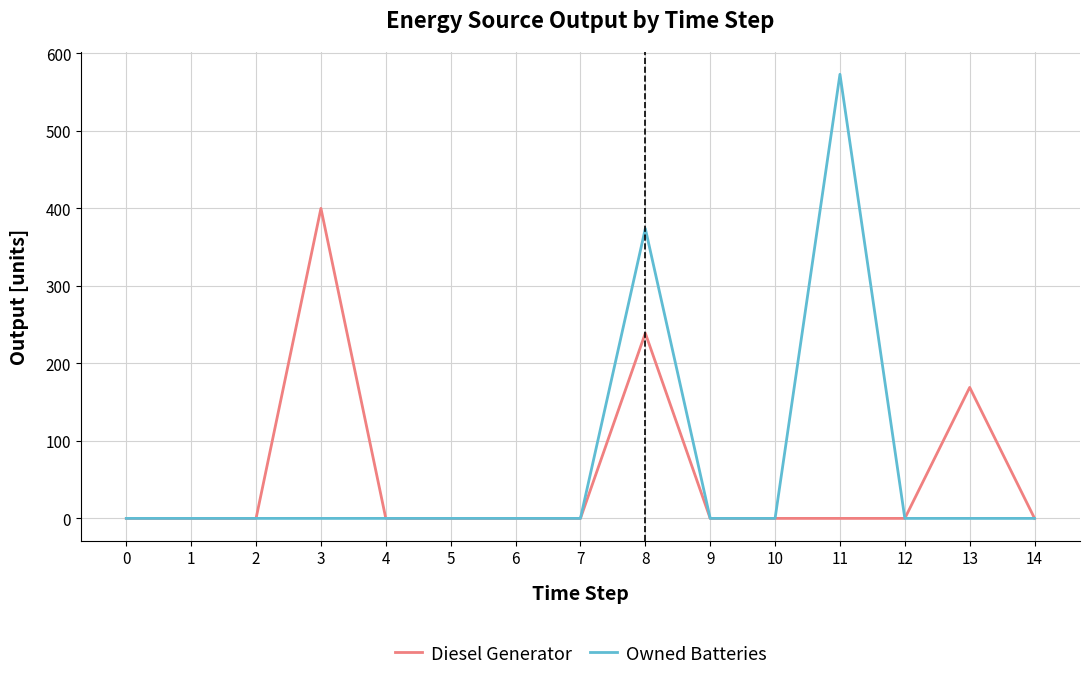

Reading left to right, transcribe all the data shown in this chart.

Diesel Generator: 0	0	0	400	0	0	0	0	239	0	0	0	0	169	0
Owned Batteries: 0	0	0	0	0	0	0	0	374	0	0	573	0	0	0